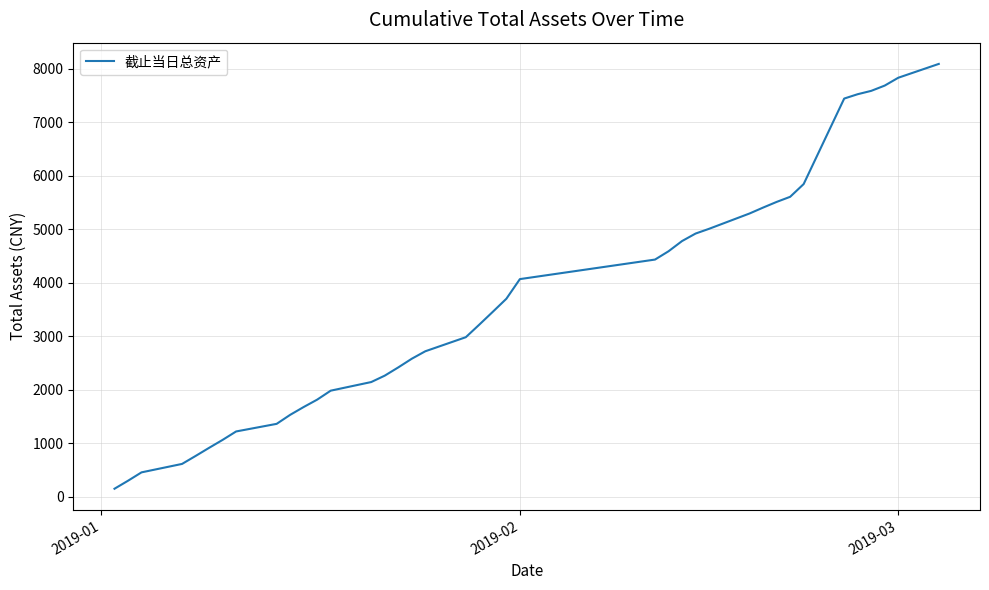

What is the greatest value displayed?

8092.2